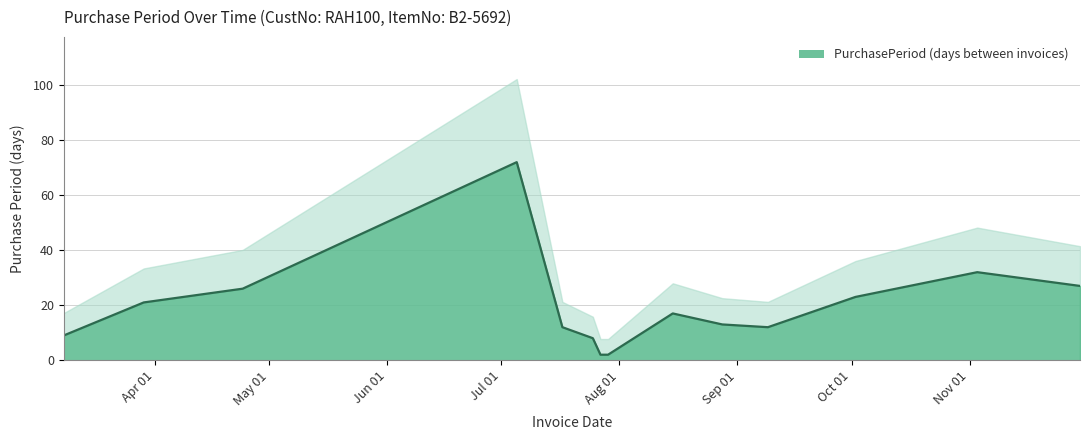

List the labels in order of value, smallest first.

2017-07-27, 2017-07-29, 2017-07-25, 2017-03-08, 2017-07-17, 2017-09-09, 2017-08-28, 2017-08-15, 2017-03-29, 2017-10-02, 2017-04-24, 2017-11-30, 2017-11-03, 2017-07-05